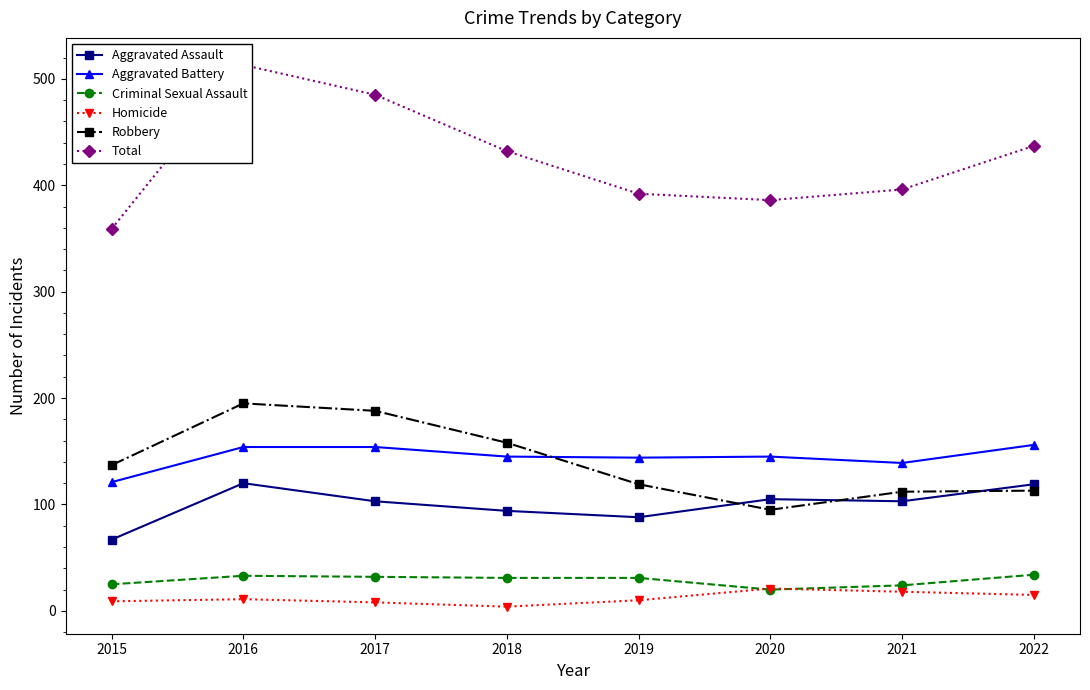

After their last crossing, which series has the higher values: Robbery or Aggravated Assault?

Aggravated Assault